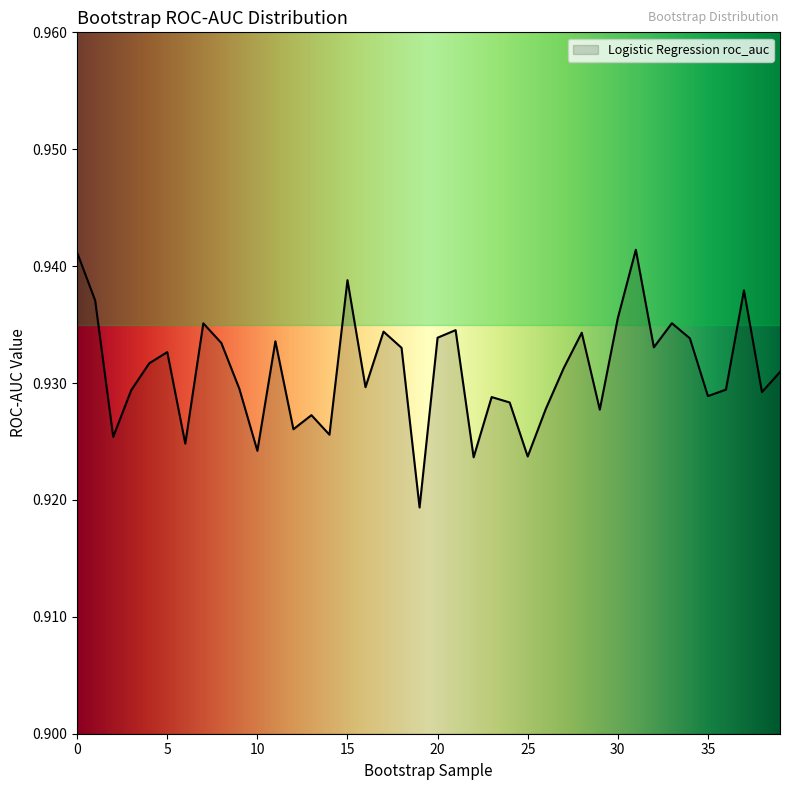

What is the sum of all values?

37.2